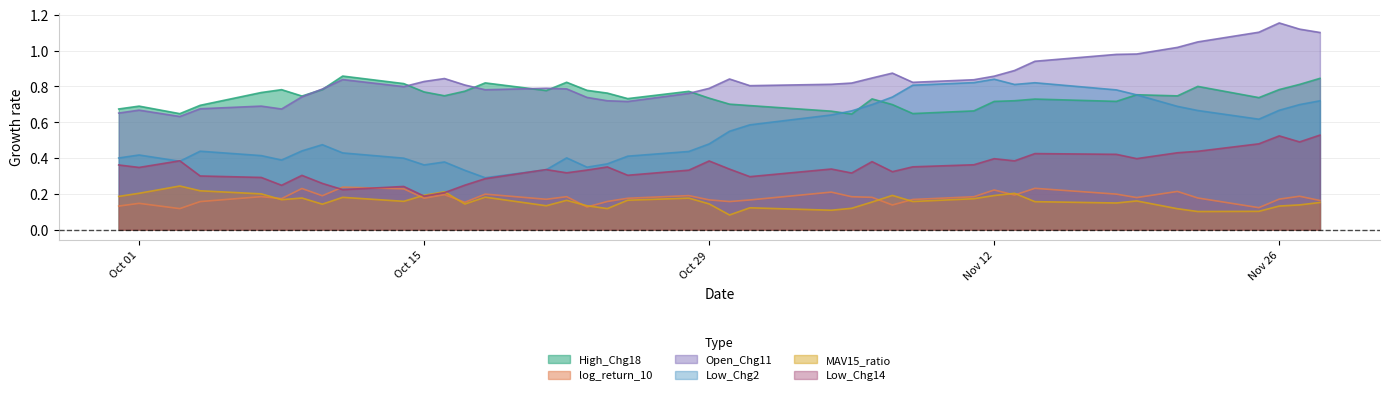

True or false: MAV15_ratio and Open_Chg11 cross at least once.

False